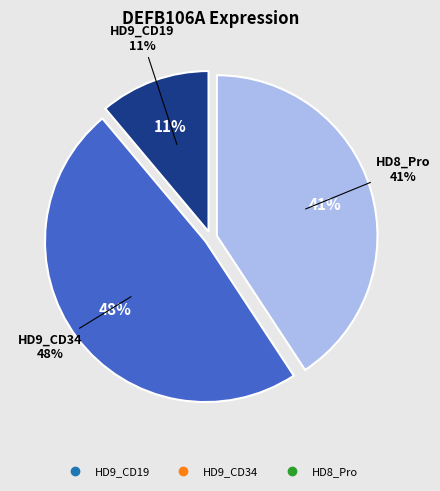

True or false: HD9_CD34 accounts for 48% of the total.

True